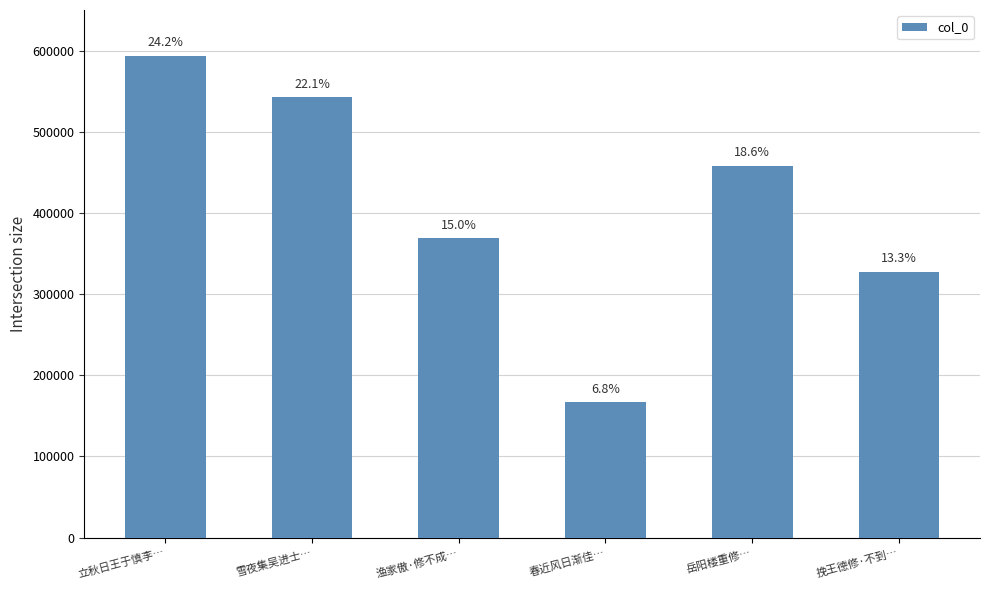

The value at 立秋日王于慎李… is 153830. True or false?

False